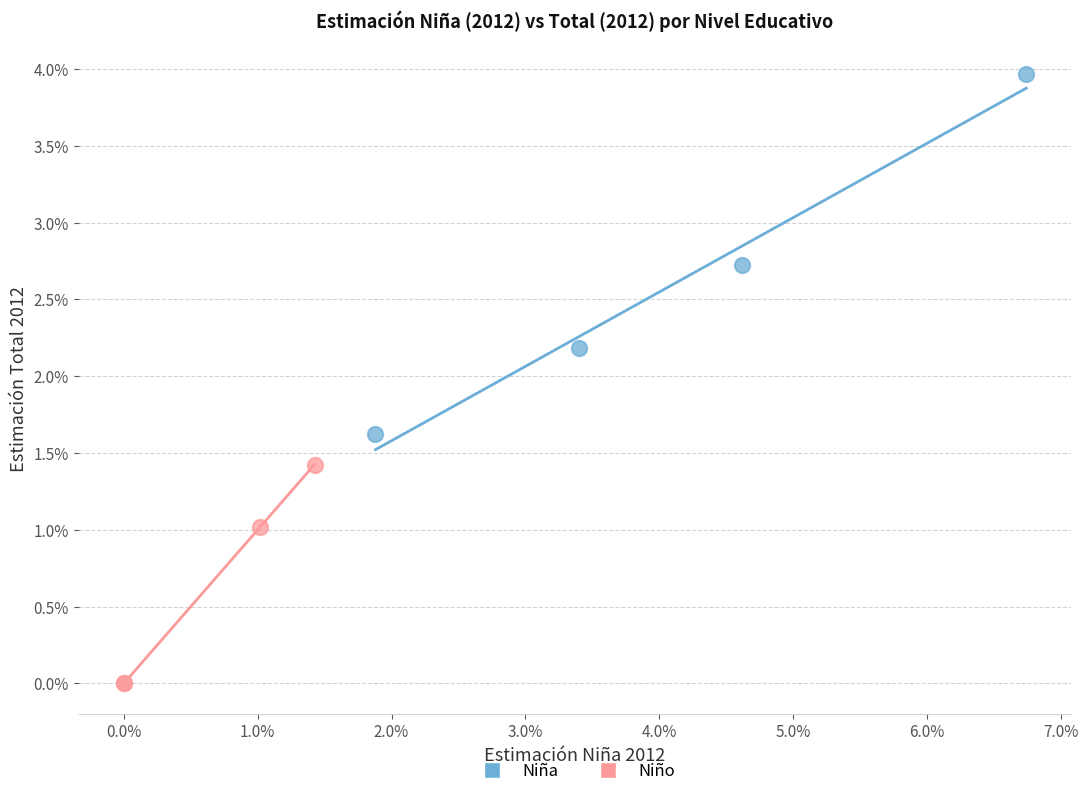

Which series has the widest spread of Y values?

Niña